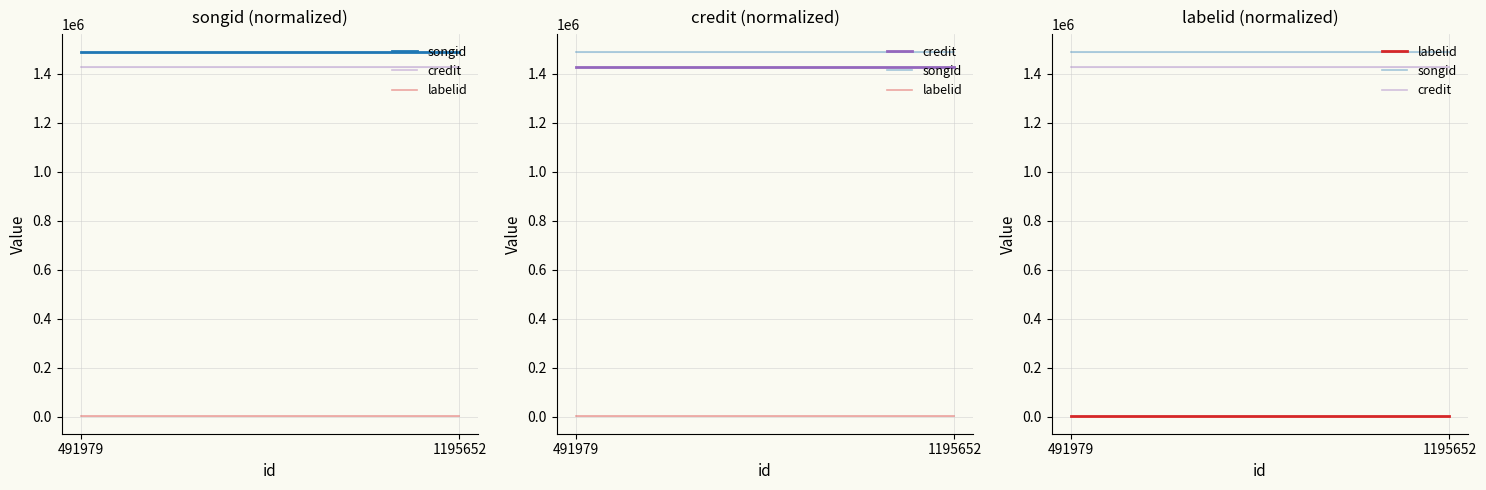

Which series has the largest total across all categories?

songid